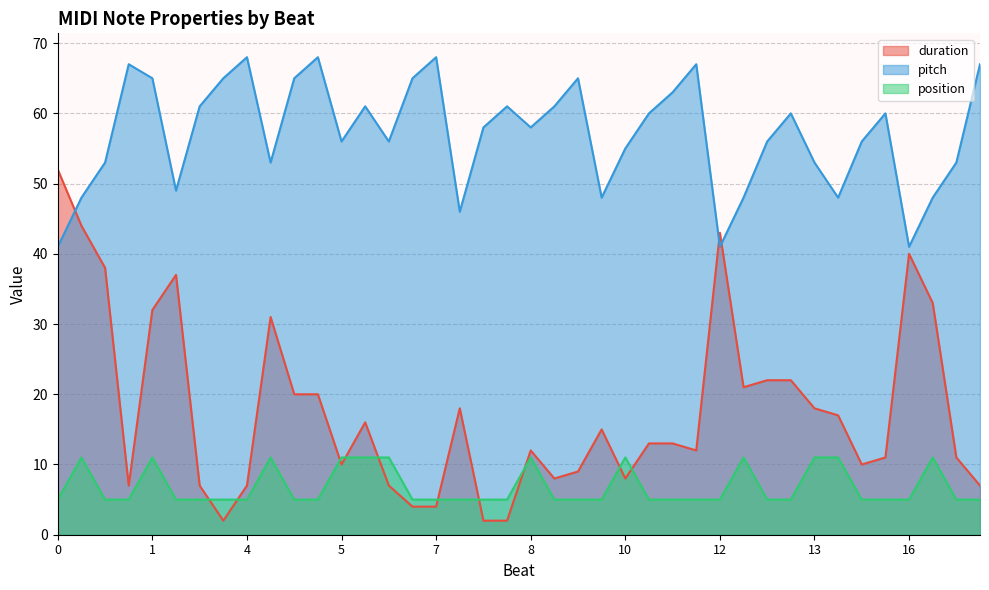

What is the difference between the highest and lowest values at 0?

47